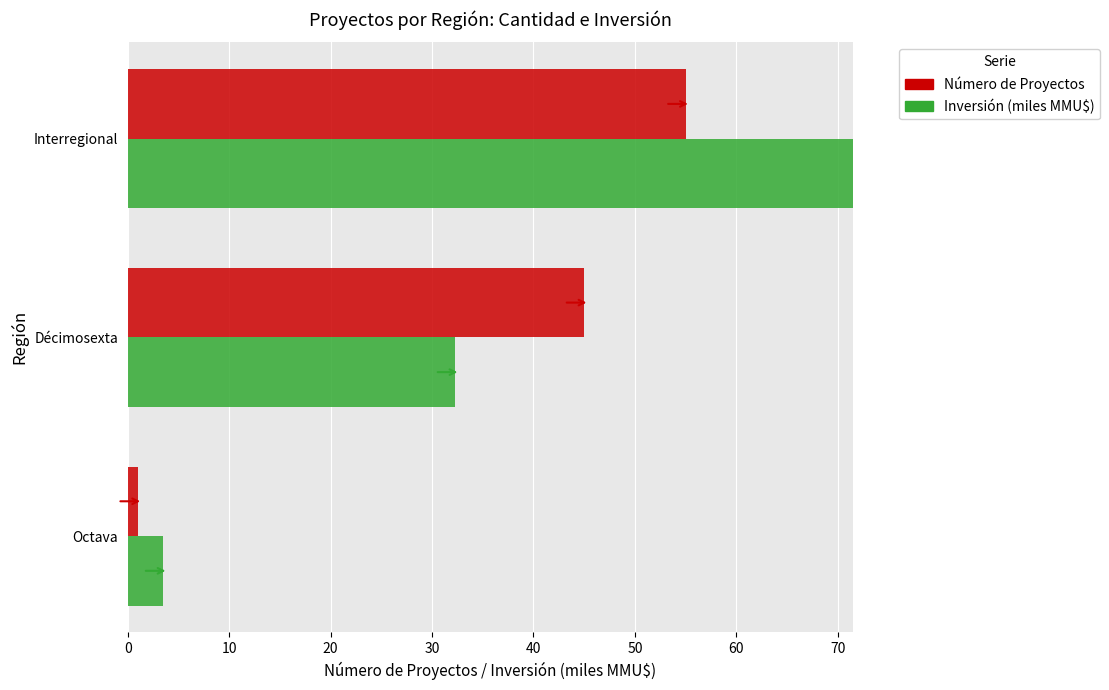

How many bars are there in each group?

2